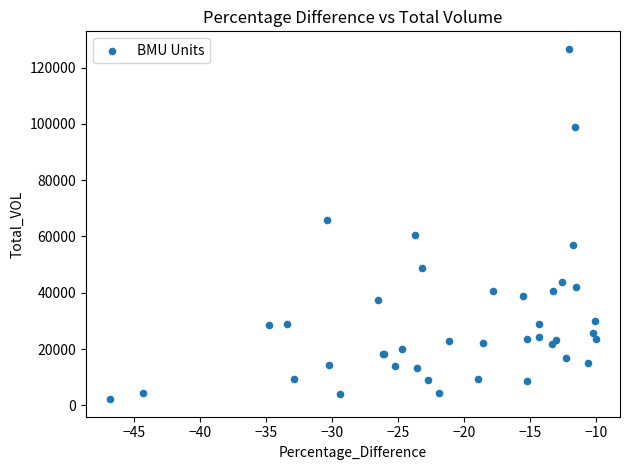

What Y value in the scatter plot is closest to 64430?

65972.9